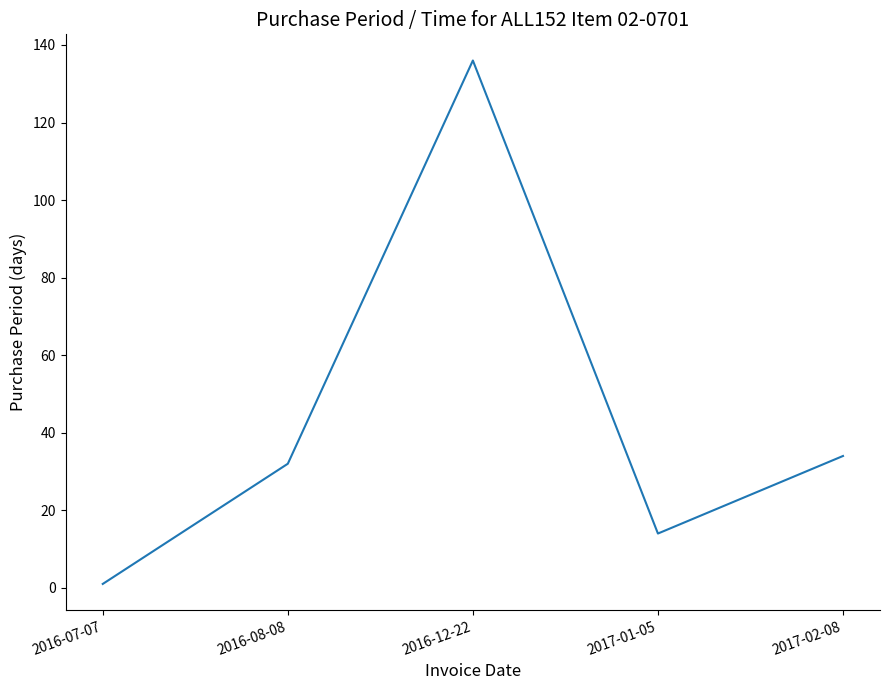

True or false: the data has more than 2 interior local peaks.

False